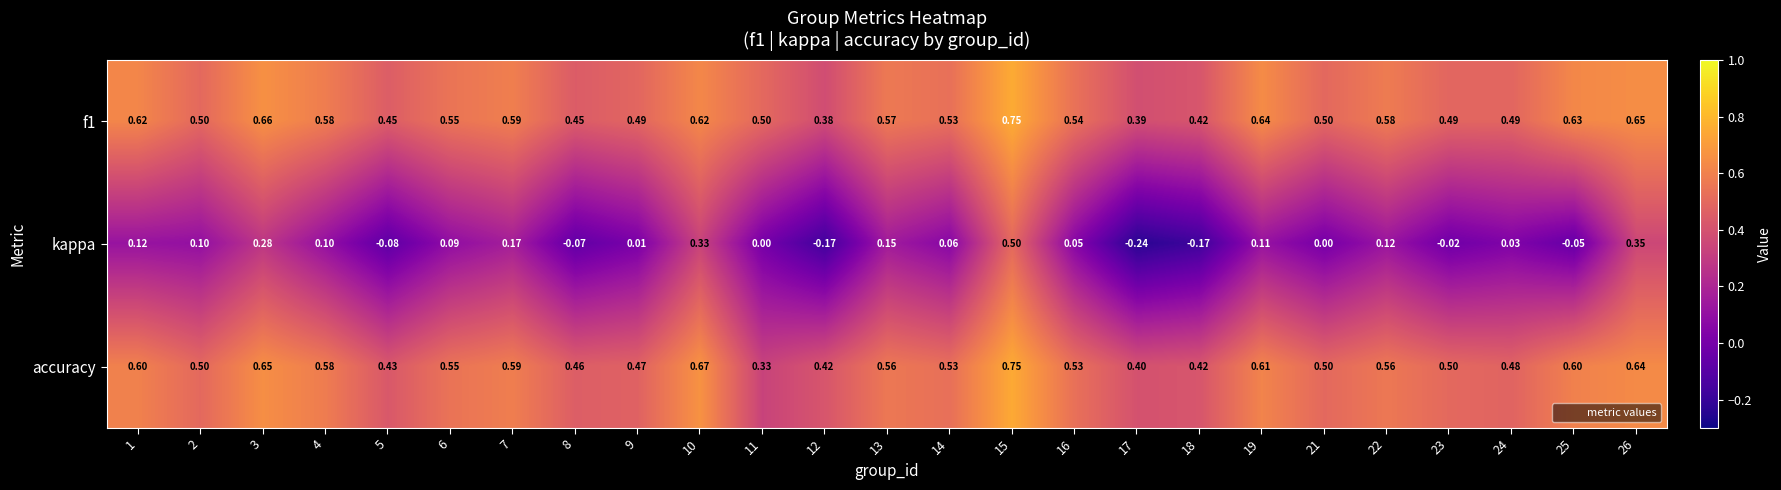

Which series has the largest total across all categories?

f1